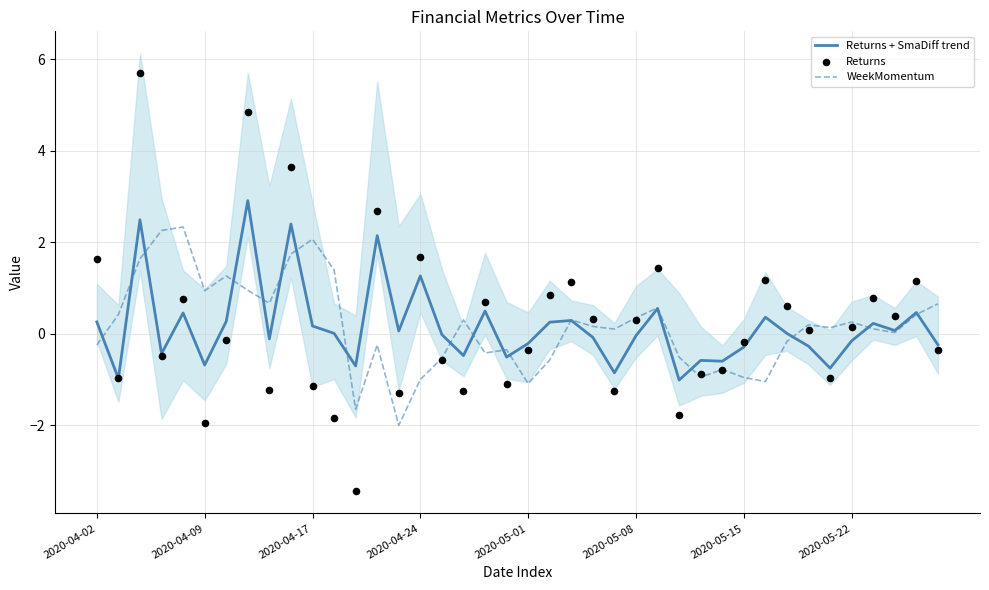

Is the value of Returns + SmaDiff trend at 22 greater than the value of Returns at 11?

Yes